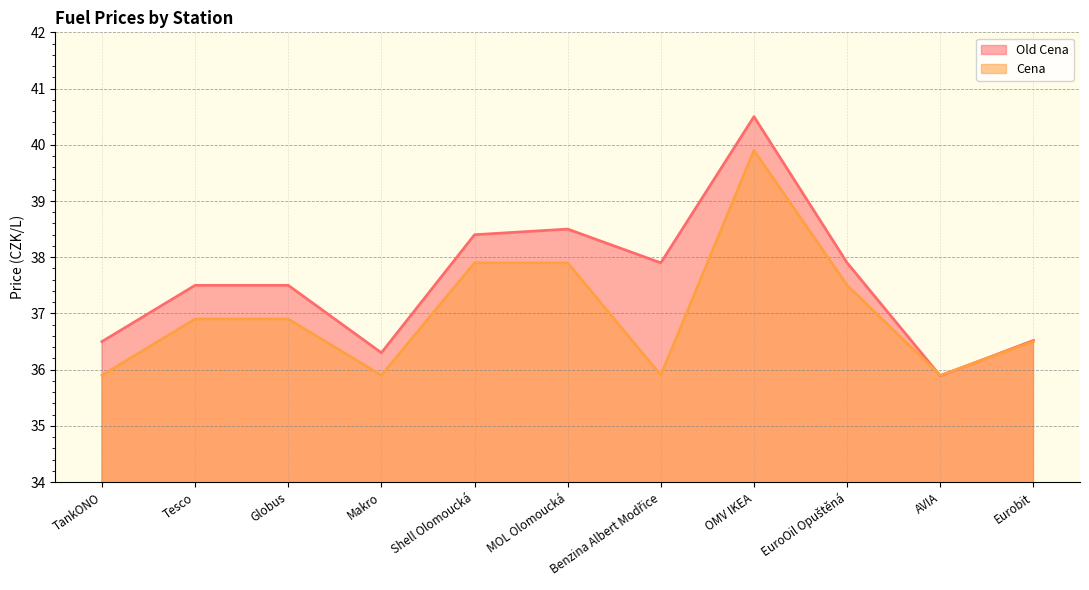

Where do Cena and Old Cena first cross each other?

EuroOil Opuštěná and AVIA